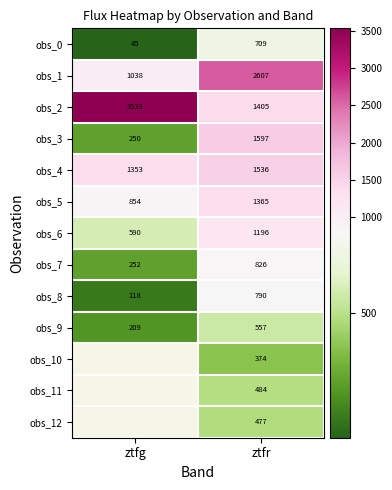

Is the value of obs_8 at ztfr greater than the value of obs_3 at ztfr?

No